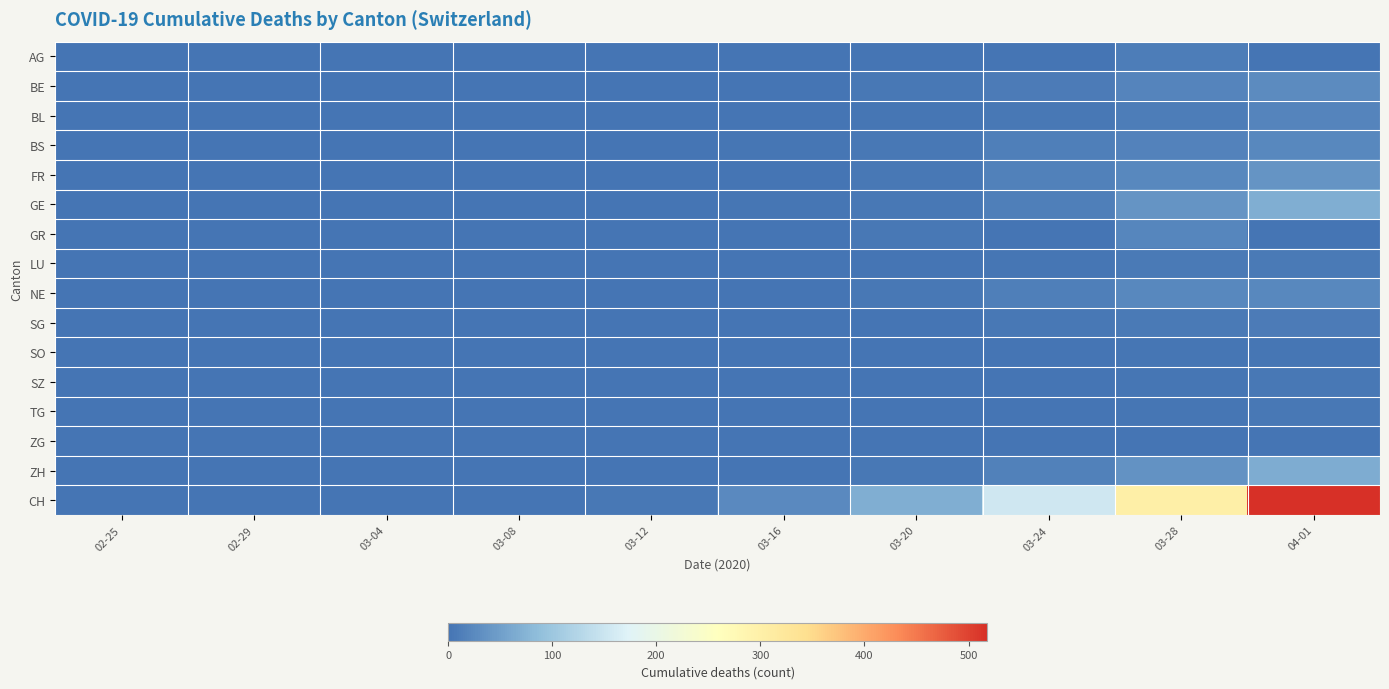

Between 03-16 and 03-20, which series saw the biggest shift?

CH